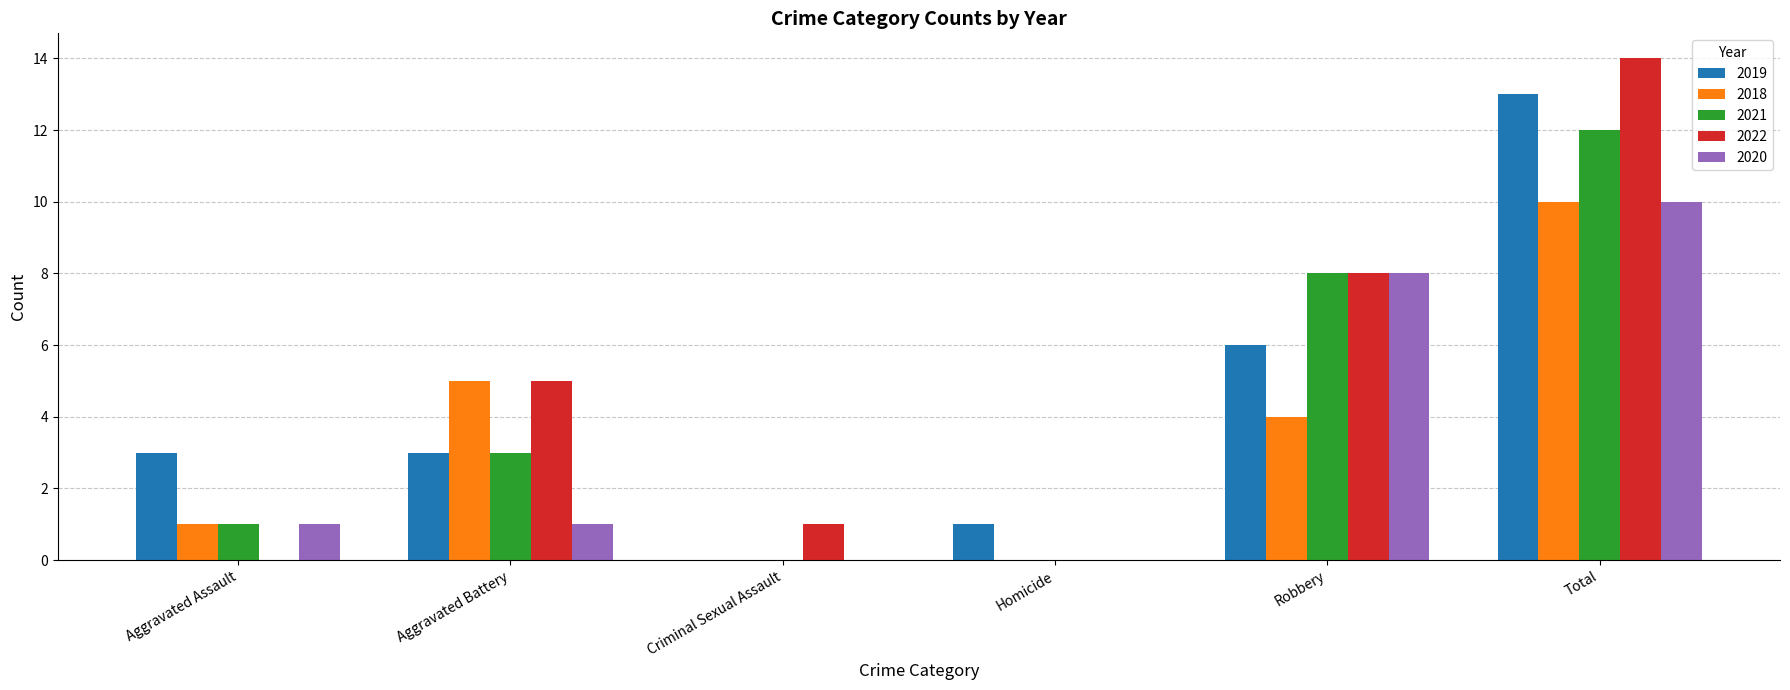

Which series has the largest total across all categories?

2022